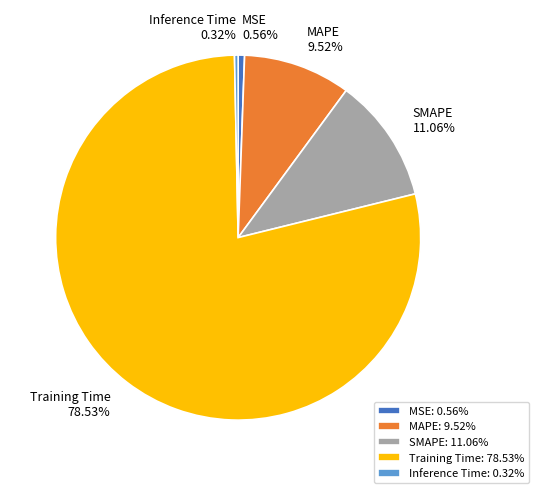

Count the number of slices in the pie.

5